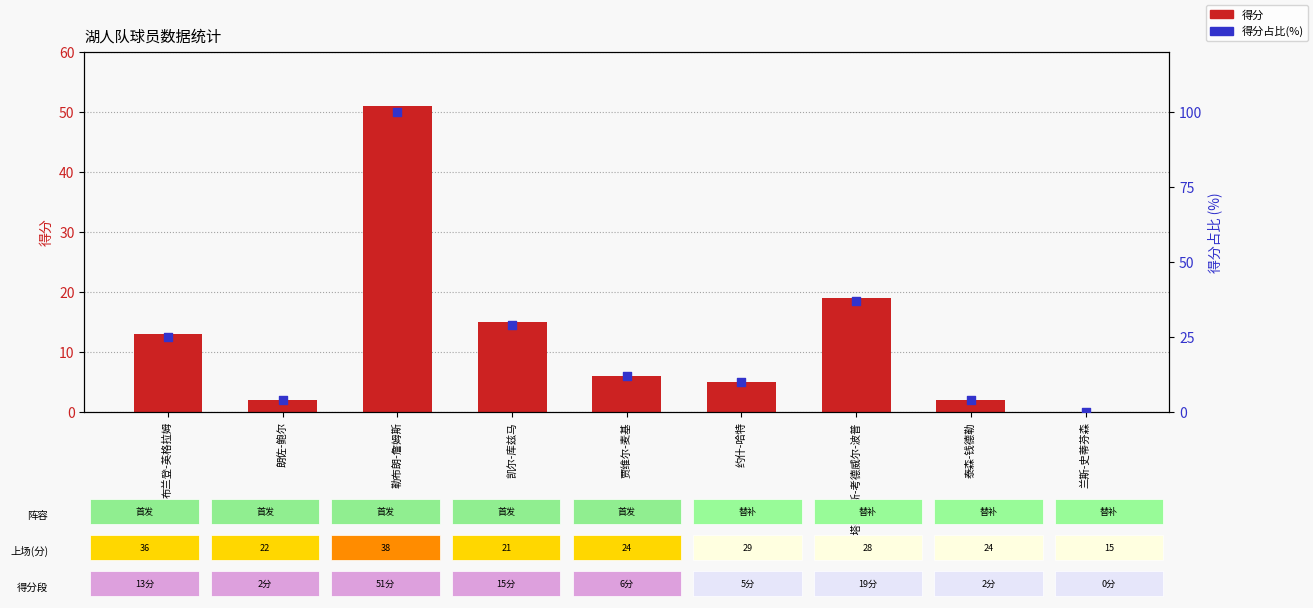

At how many categories does at least one series exceed 47?

1